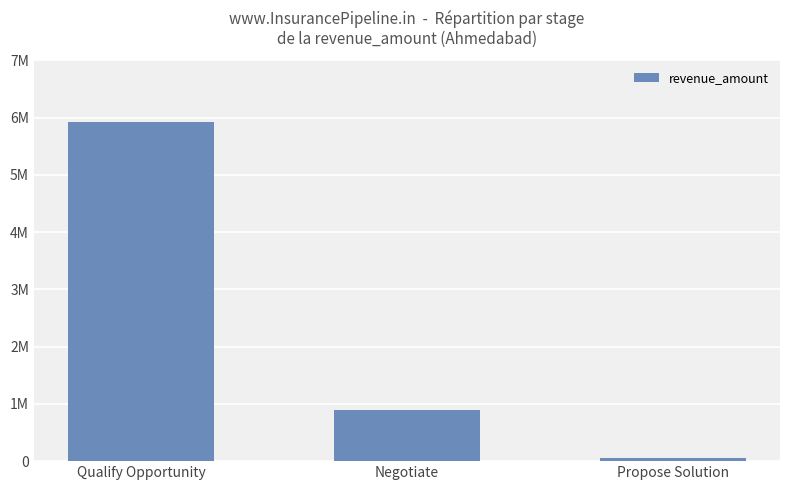

Does the chart contain any negative values?

No